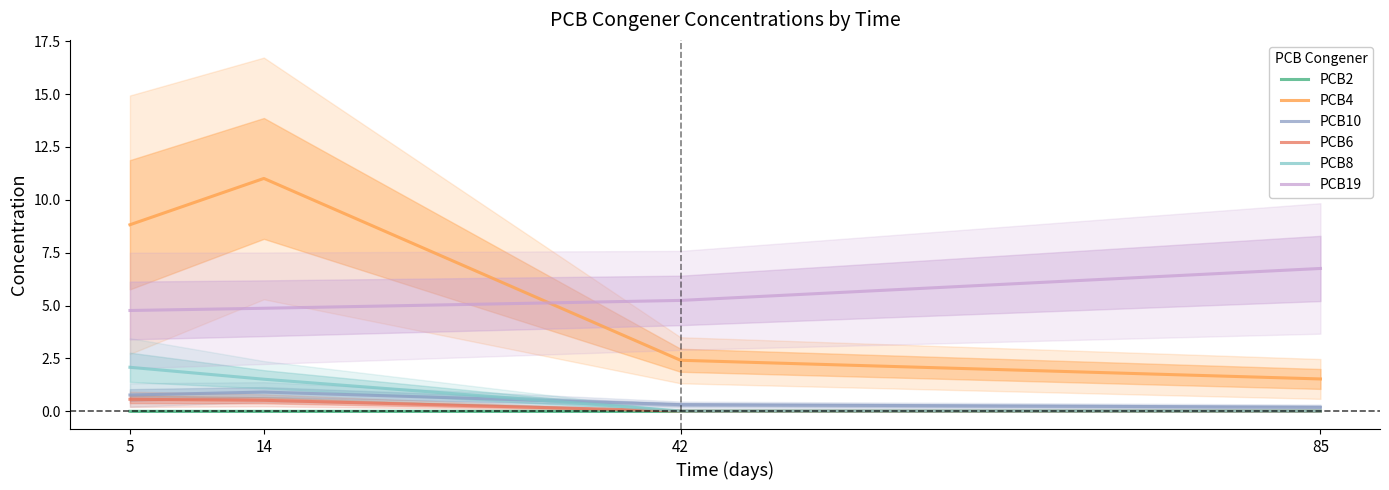

What is the approximate value of PCB4 at 85?

1.5